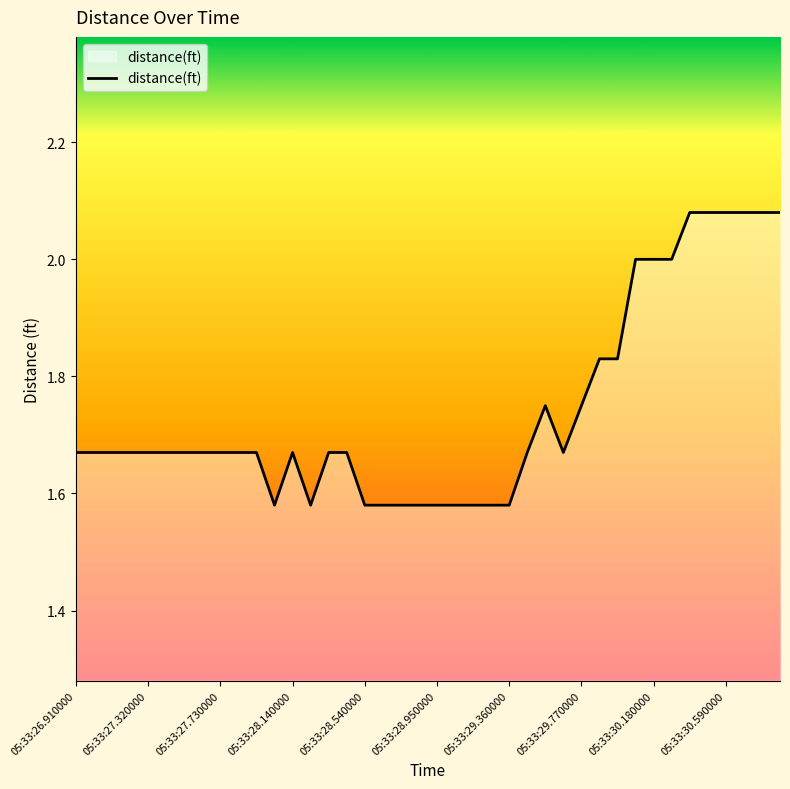

How many points are lower than both their immediate neighbors (excluding endpoints)?

3